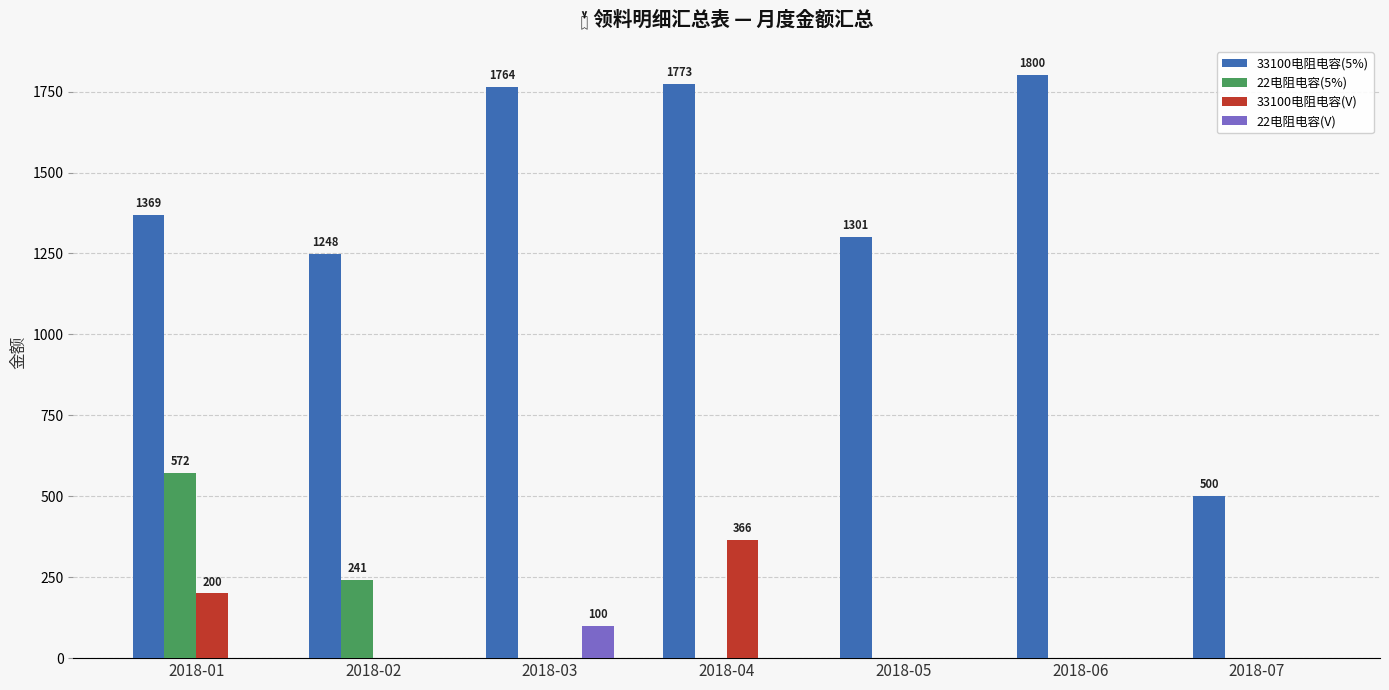

What is the average value of the 33100电阻电容(5%) series?

1393.7